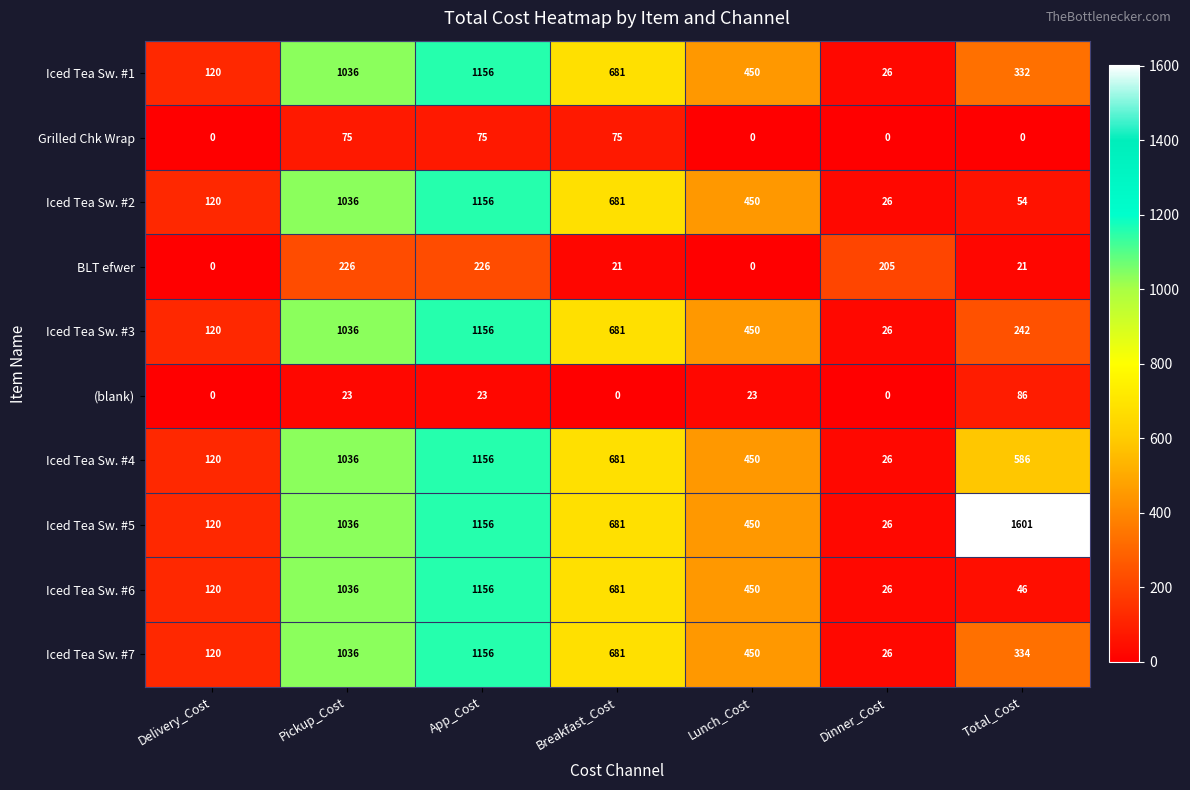

What is the difference between the maximum and minimum values in the Iced Tea Sw. #6 series?

1130